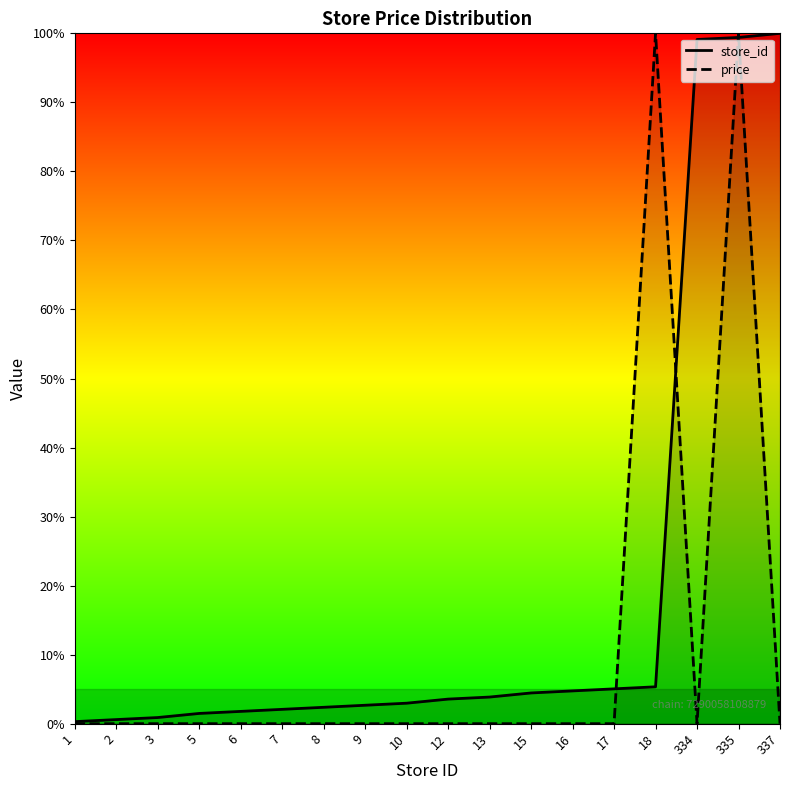

What is the difference between the maximum and minimum values in the price series?

100.0